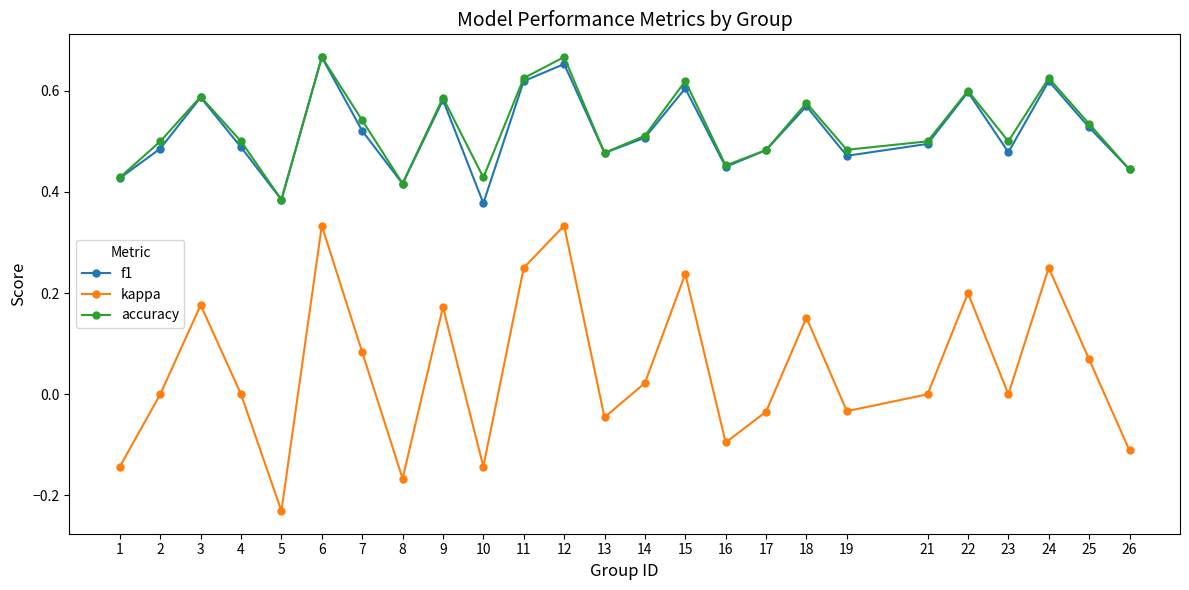

What is the total value across all series at 2?

1.0